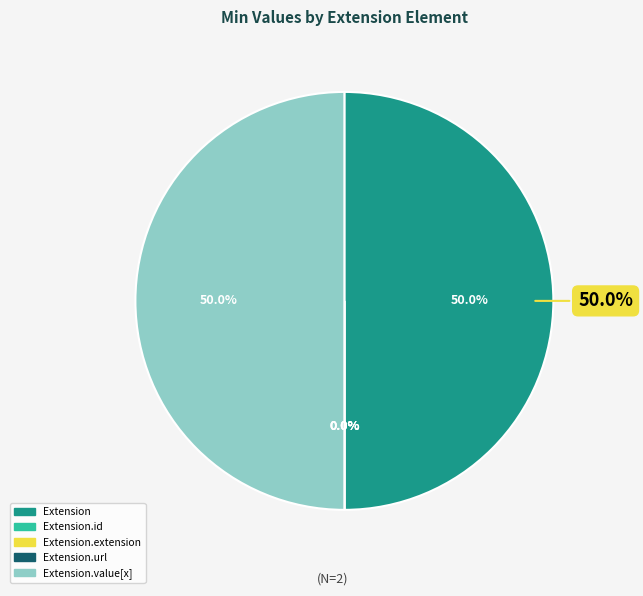

Does any single category account for the majority?

No